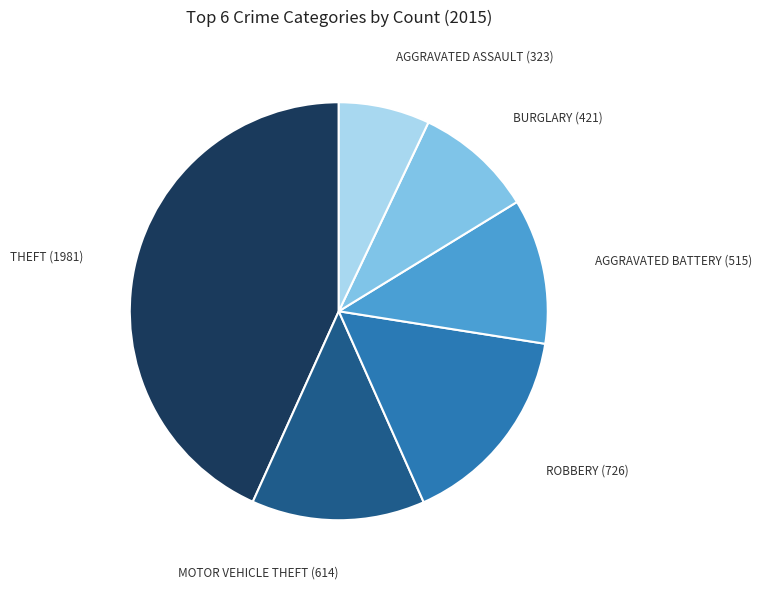

Is there a majority slice in this chart?

No